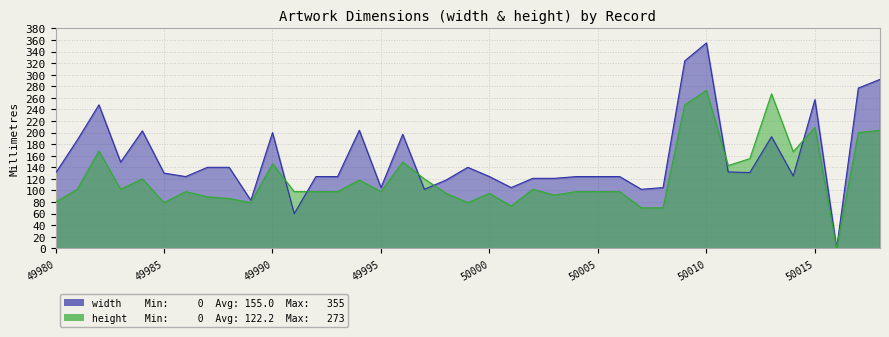

Read the width value at 50011.

132